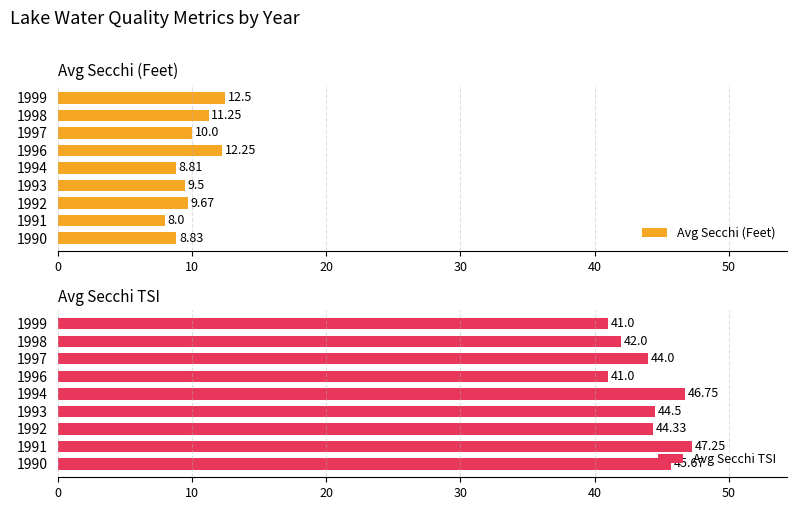

What is the difference between the second highest and second lowest values in the Avg Secchi (Feet) series?

3.4